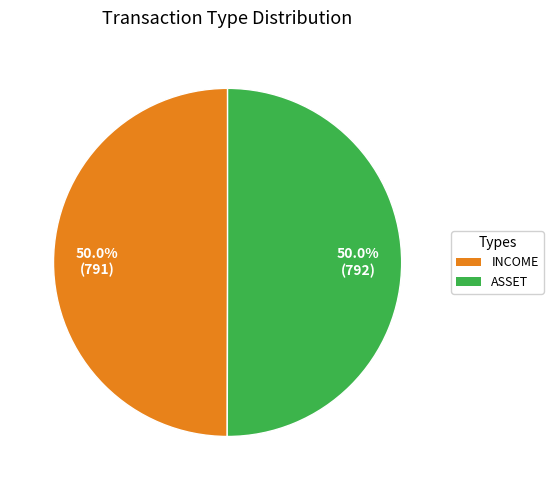

Approximately how many times larger is the value at ASSET compared to INCOME?

1.0